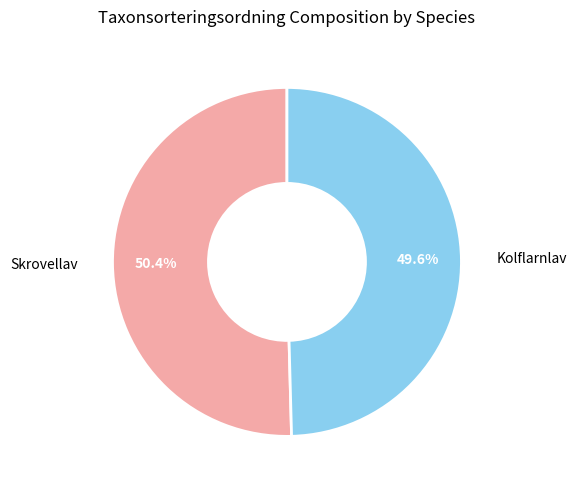

Is there a majority slice in this chart?

Yes